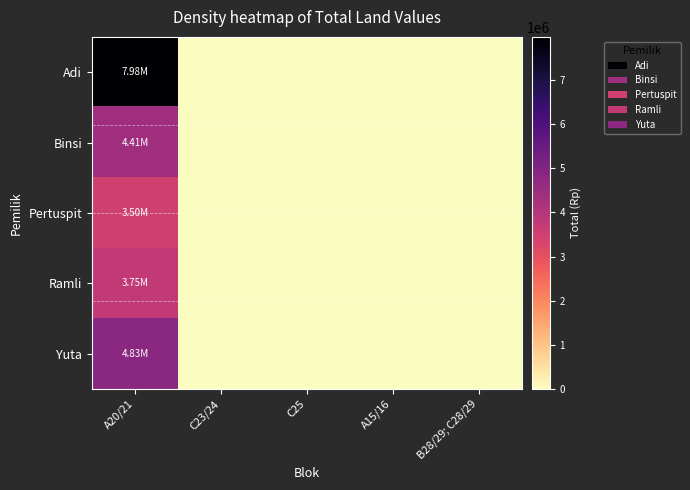

Which series has the largest range (max minus min)?

Adi